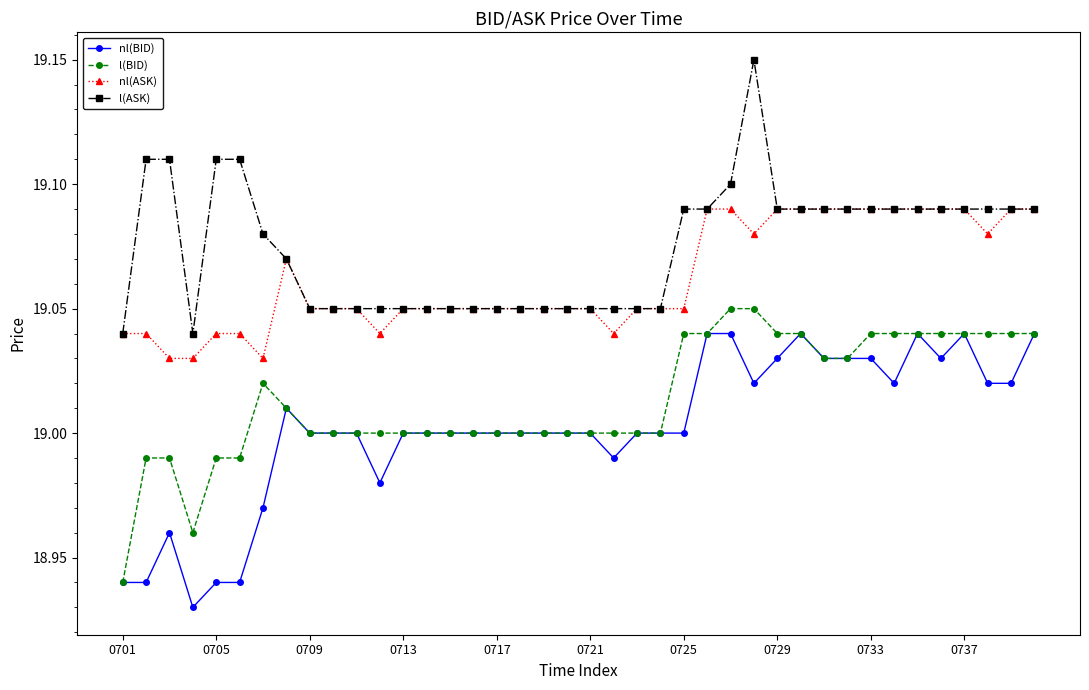

How many series are shown in this chart?

4